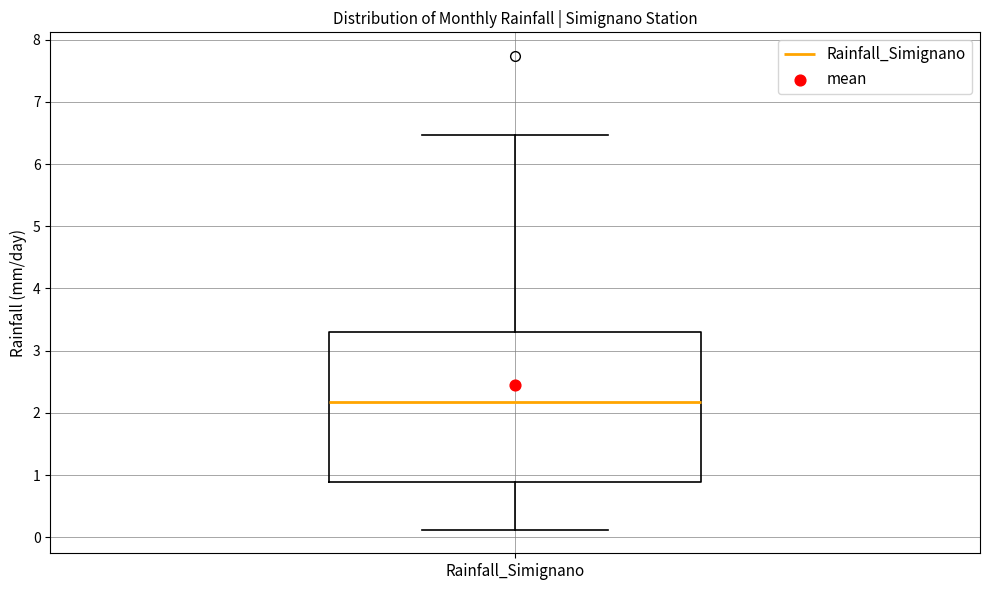

Where does the upper whisker of the box for Rainfall_Simignano end on the y-axis? The values are not printed on the chart, so give them approximately, as read against the axis.

6.5